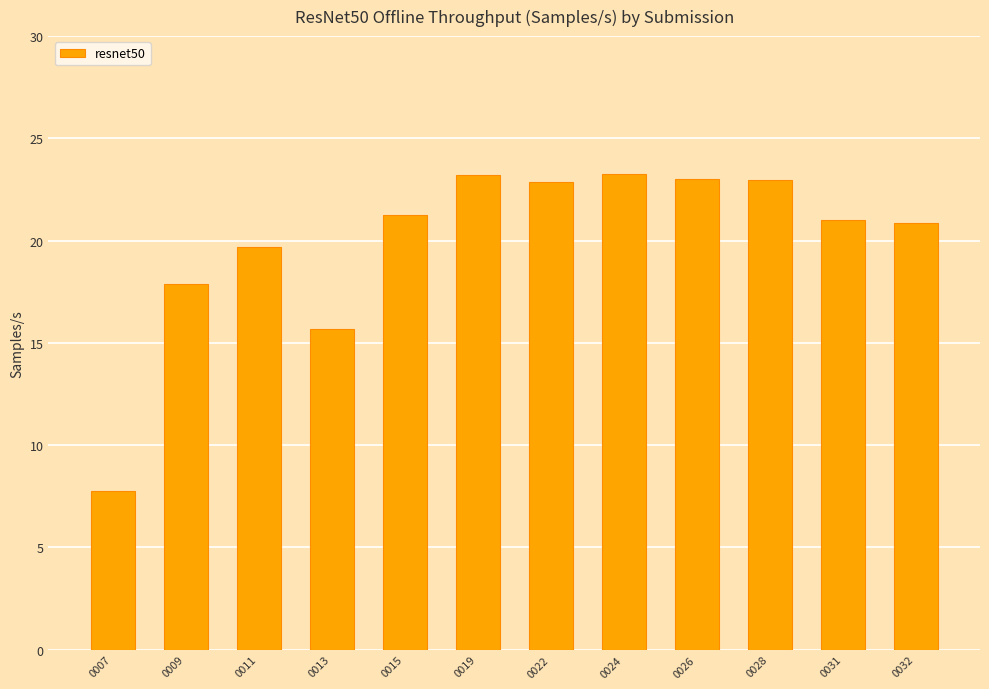

Count the number of data series in this chart.

1